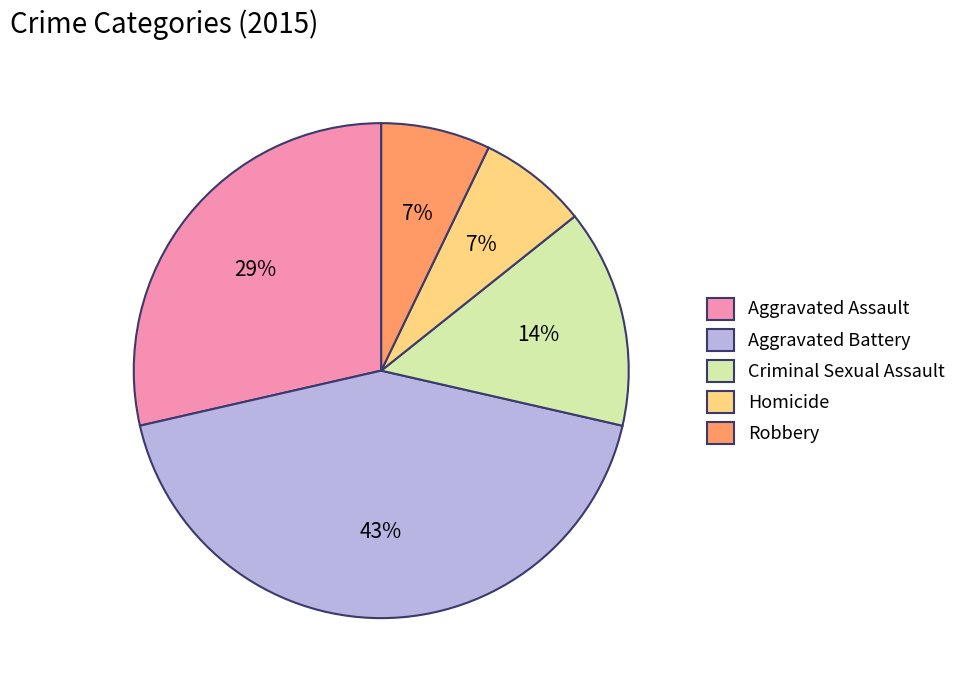

Which has a higher value, Robbery or Aggravated Battery?

Aggravated Battery